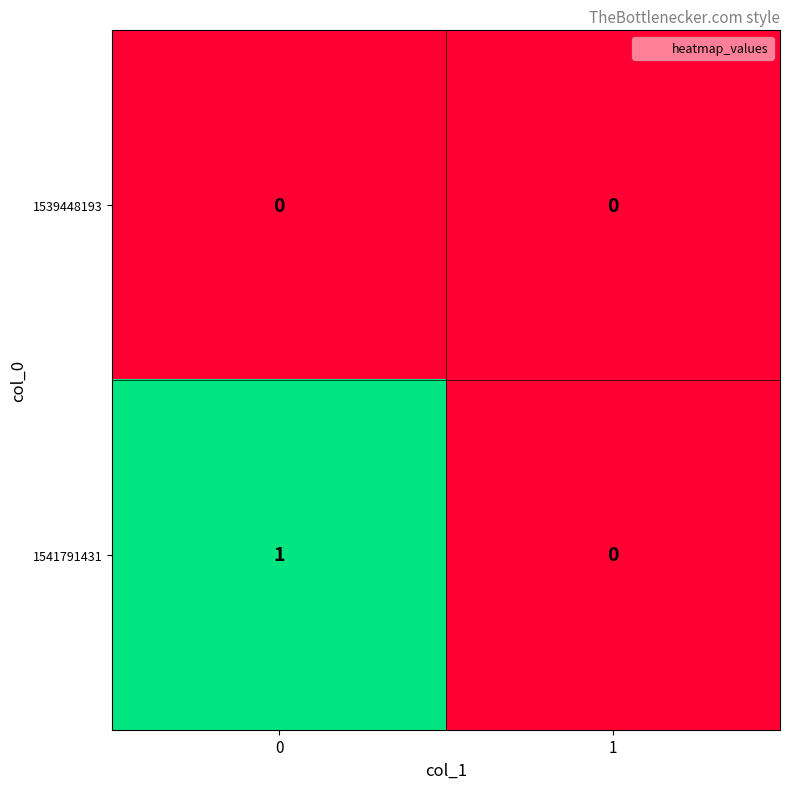

Reading left to right, transcribe all the data shown in this chart.

1539448193: 0	0
1541791431: 1	0